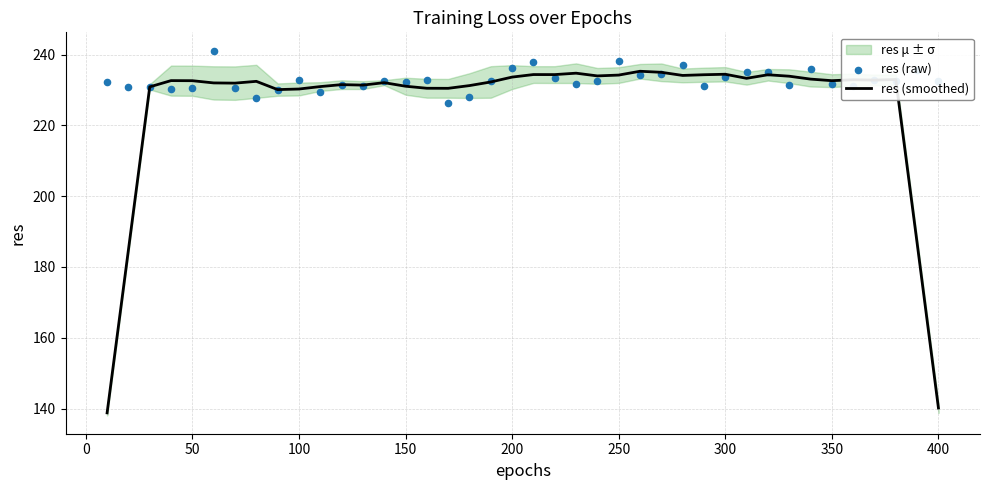

What is the highest value of the res (smoothed) series?

235.3